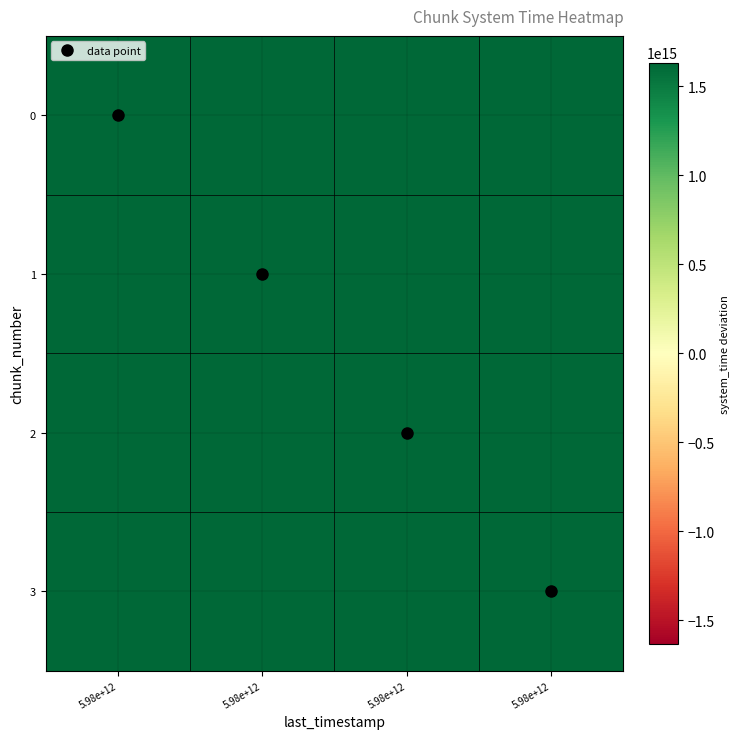

How many categories are shown in the chart?

4